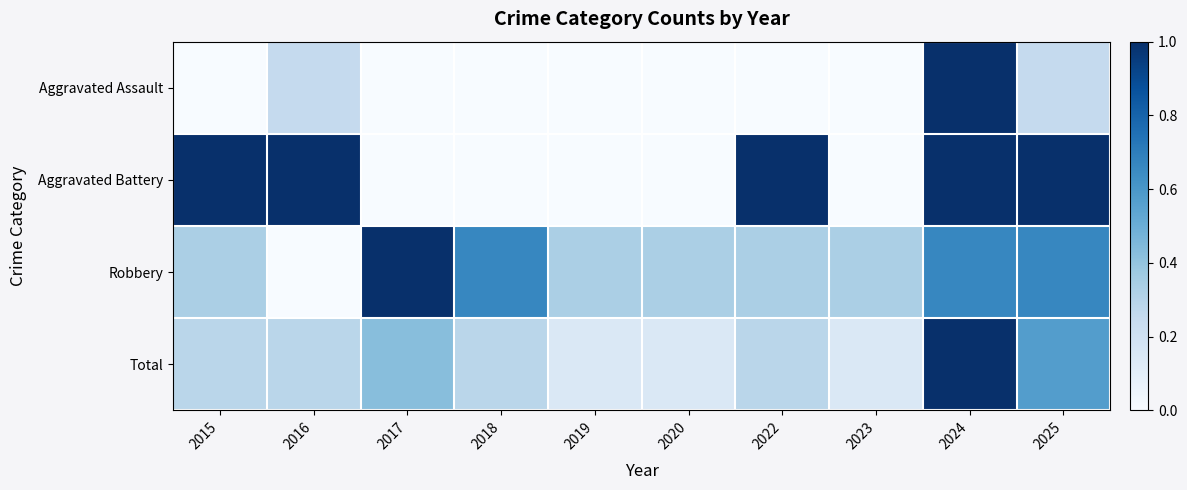

At which category does the chart reach its minimum across all series?

2015